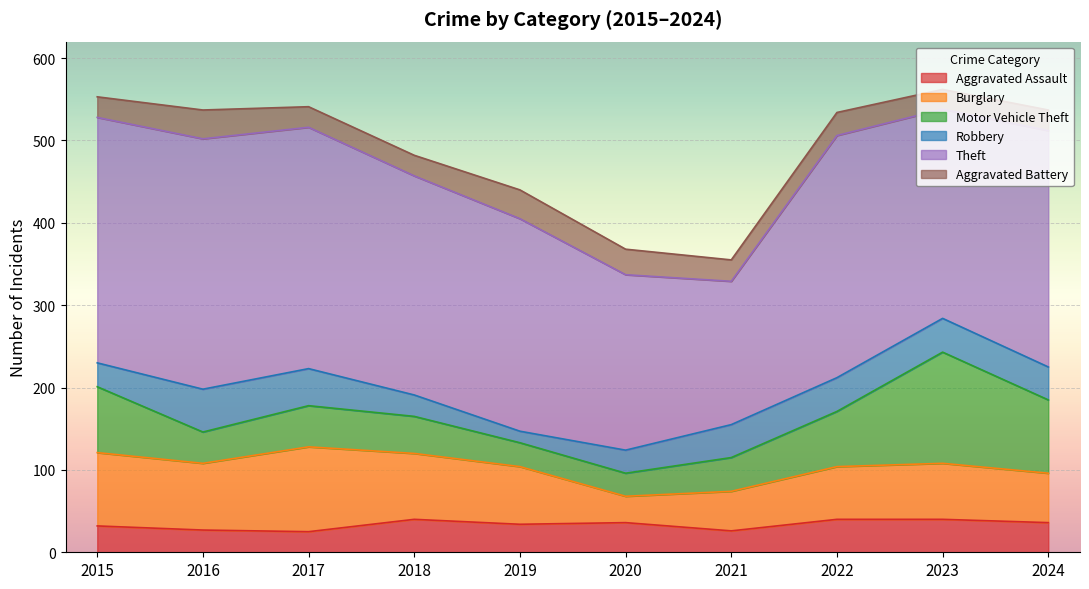

What is the value of the Theft point at the 4th from the left?

266